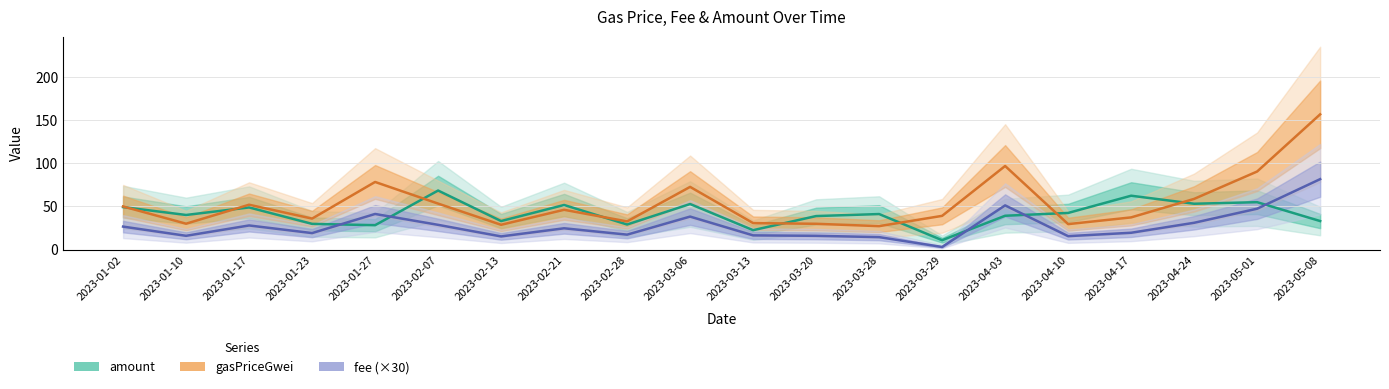

What are all the series names shown in the legend?

amount, gasPriceGwei, fee (×30)